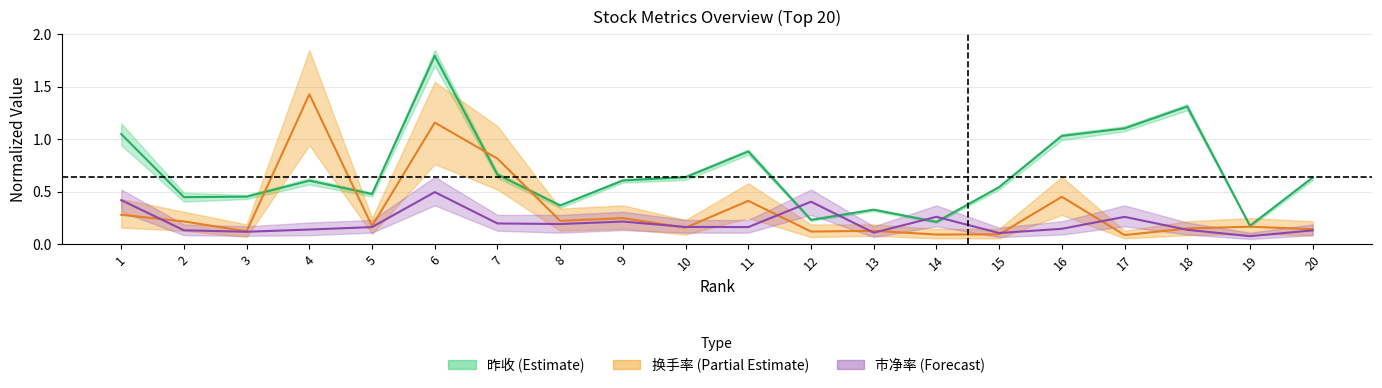

Reading left to right, what are all the values shown in this chart?

昨收_center: 1=1.0	2=0.4	3=0.5	4=0.6	5=0.5	6=1.8	7=0.7	8=0.4	9=0.6	10=0.6	11=0.9	12=0.2	13=0.3	14=0.2	15=0.5	16=1.0	17=1.1	18=1.3	19=0.2	20=0.6
换手率: 1=0.3	2=0.2	3=0.1	4=1.4	5=0.2	6=1.2	7=0.8	8=0.2	9=0.2	10=0.2	11=0.4	12=0.1	13=0.1	14=0.1	15=0.1	16=0.5	17=0.1	18=0.1	19=0.2	20=0.1
市净率: 1=0.4	2=0.1	3=0.1	4=0.1	5=0.2	6=0.5	7=0.2	8=0.2	9=0.2	10=0.2	11=0.2	12=0.4	13=0.1	14=0.3	15=0.1	16=0.1	17=0.3	18=0.1	19=0.1	20=0.1